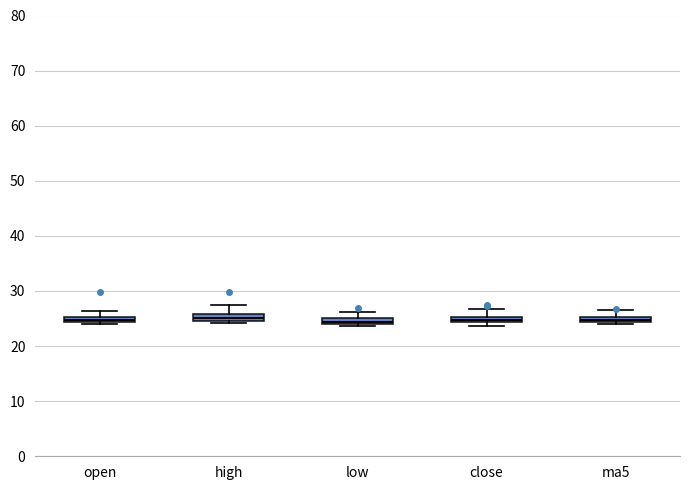

Where does the upper whisker of the box for low end on the y-axis? The values are not printed on the chart, so give them approximately, as read against the axis.

26